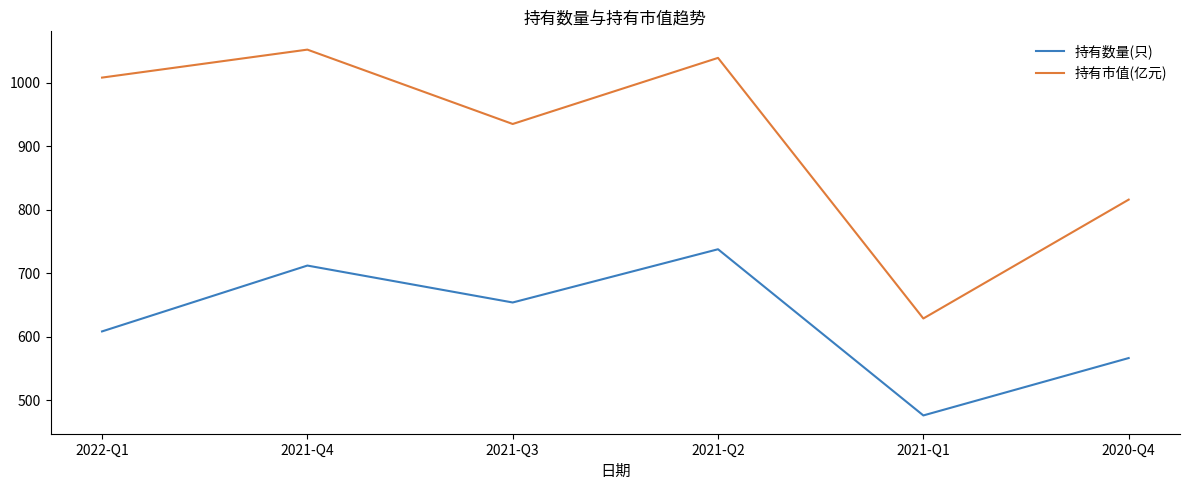

The 持有市值(亿元) series shows 935.0 at 2021-Q3. True or false?

True